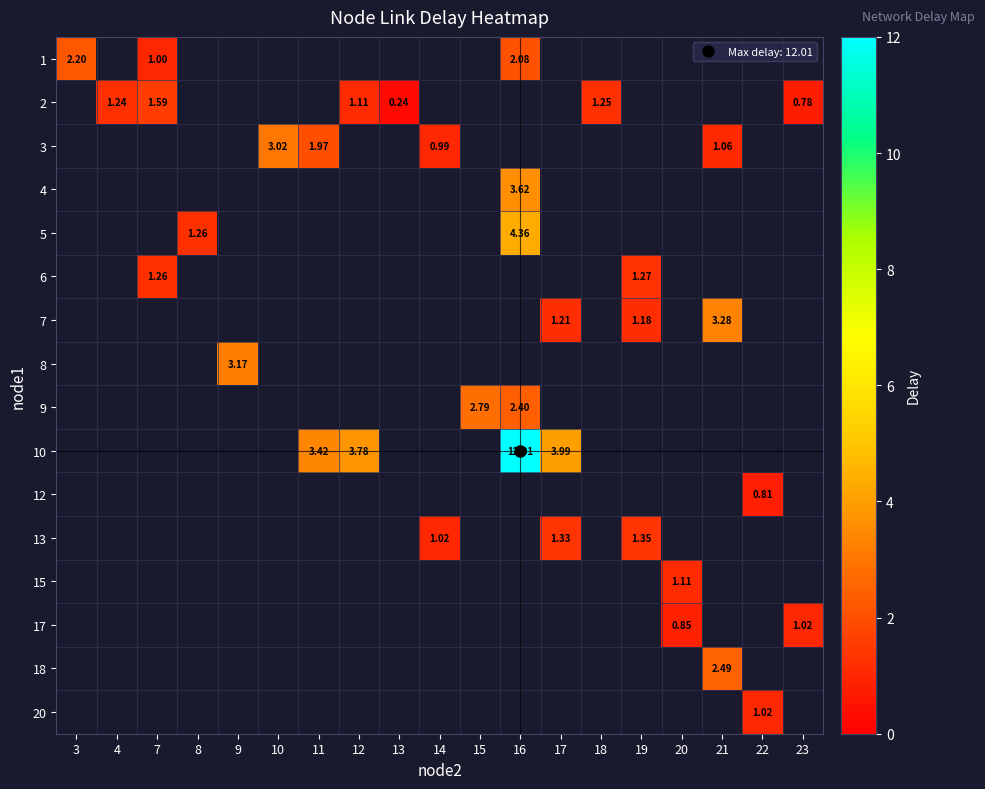

Which category has the highest value across all series?

16